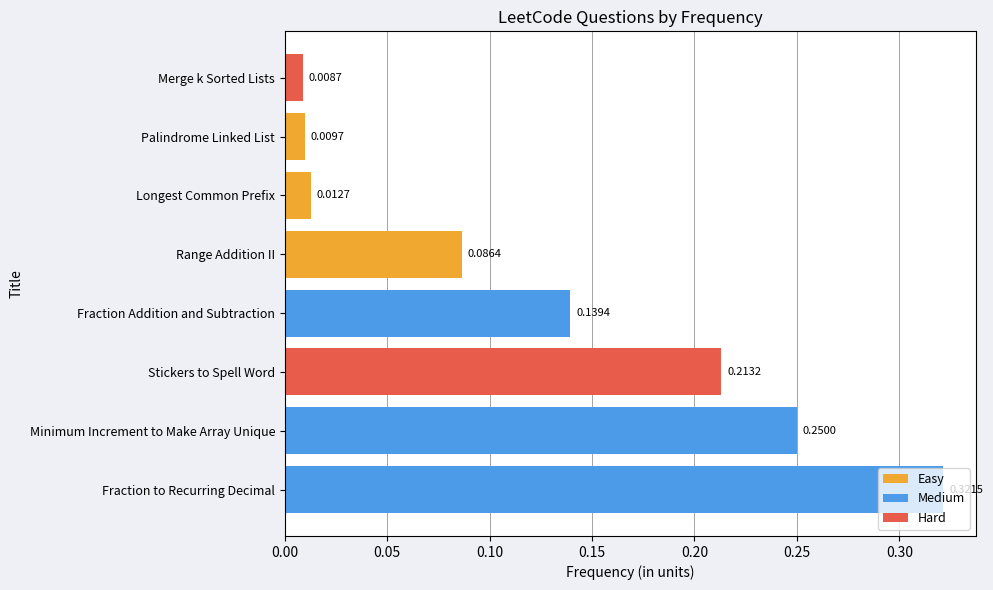

What is the sum of all values?

1.0